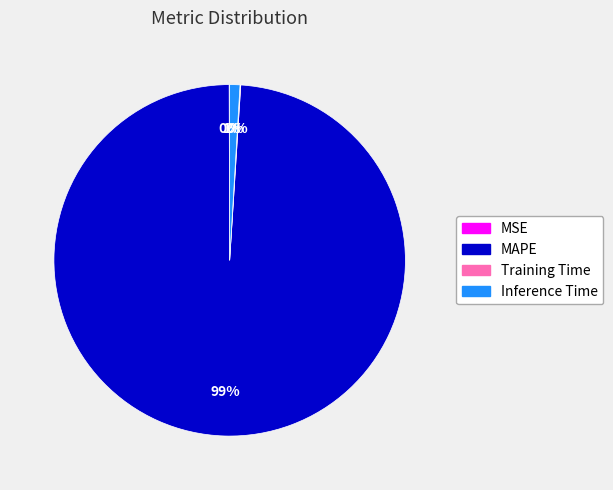

What is the largest slice in the pie chart?

MAPE